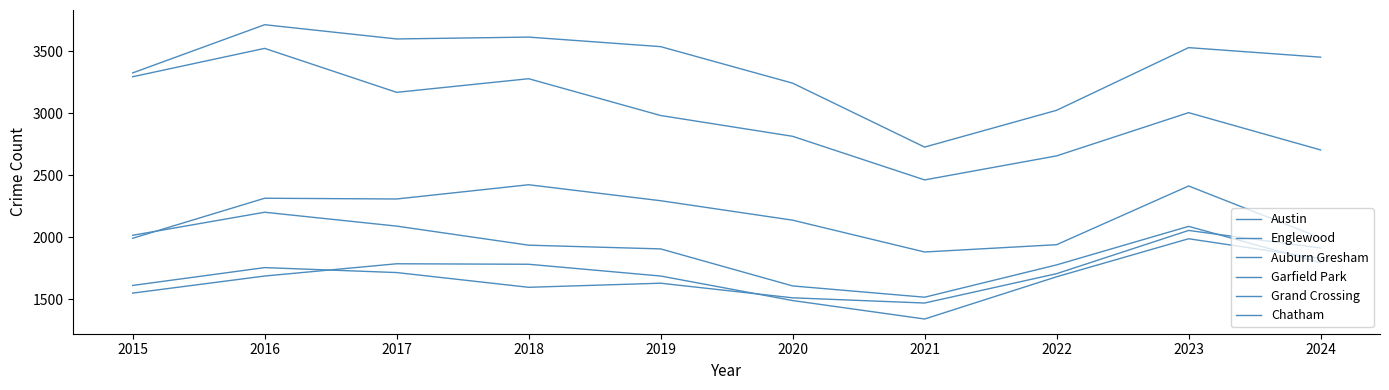

How many lines are shown in the chart?

6